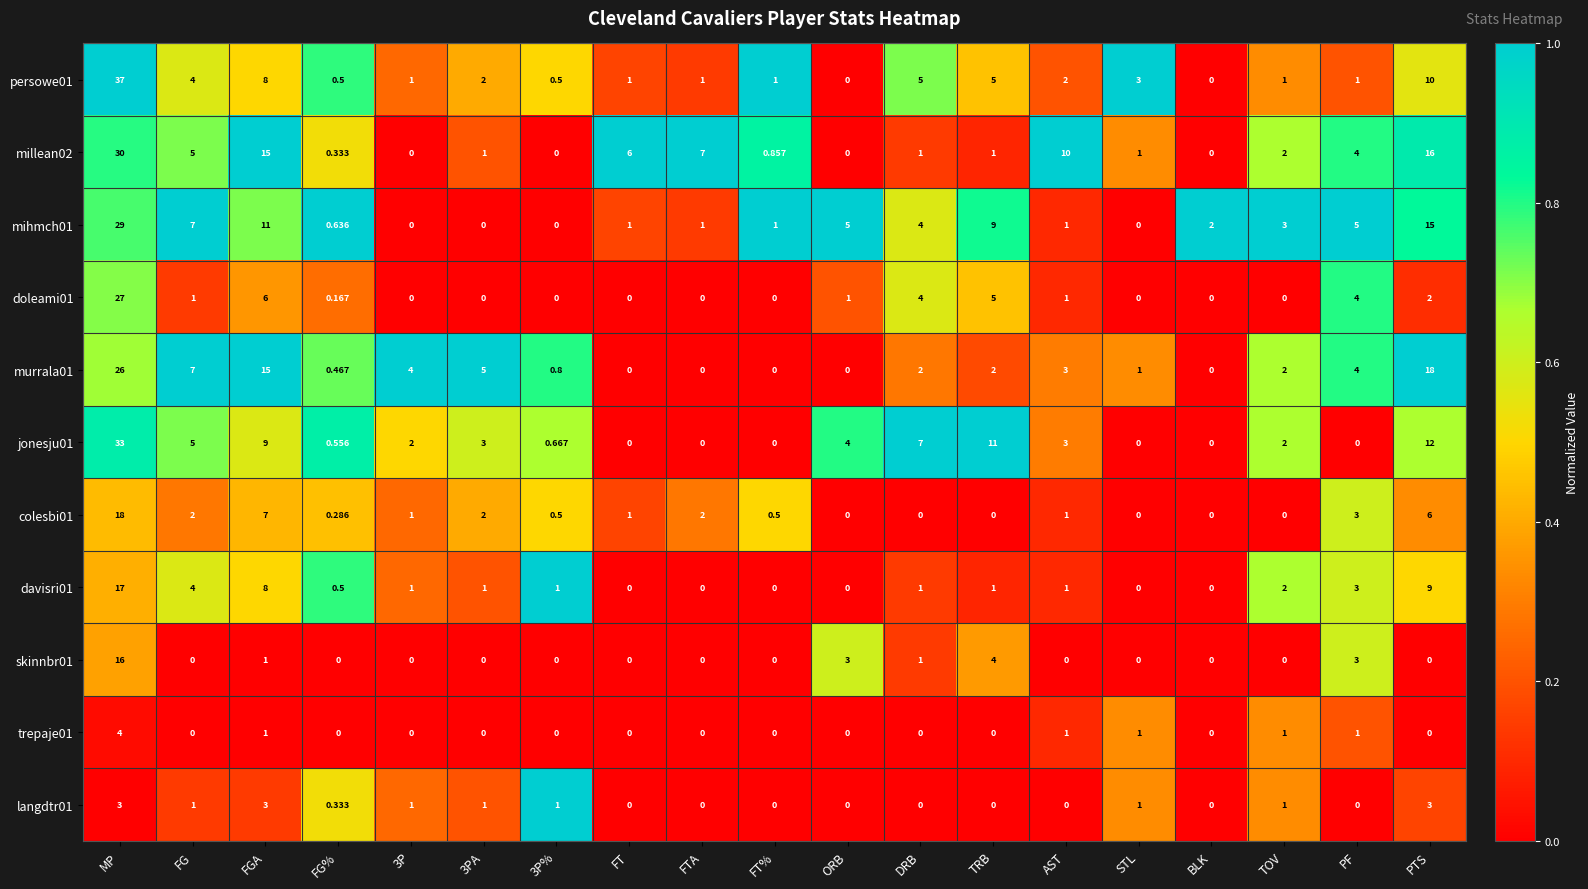

Which series has the widest spread of values?

persowe01